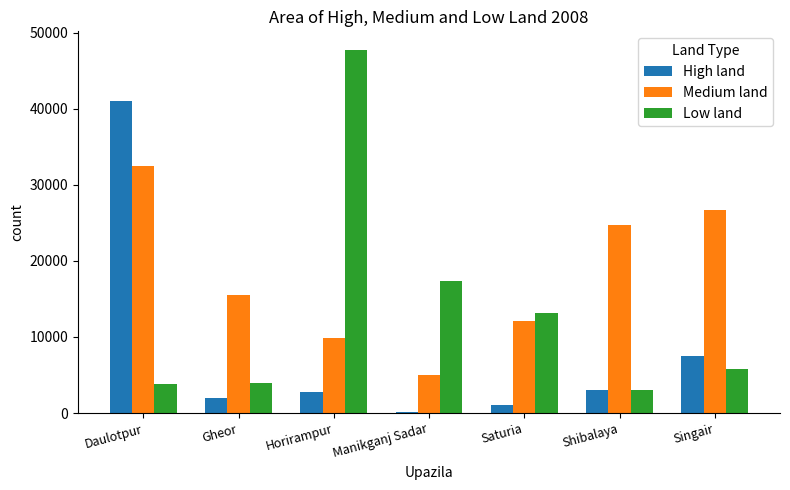

At which label does Medium land reach its peak?

Daulotpur